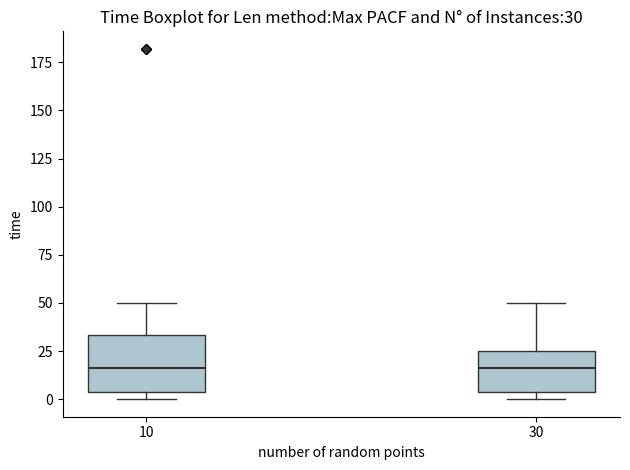

Which box is the tallest, from its lower edge to its upper edge?

10